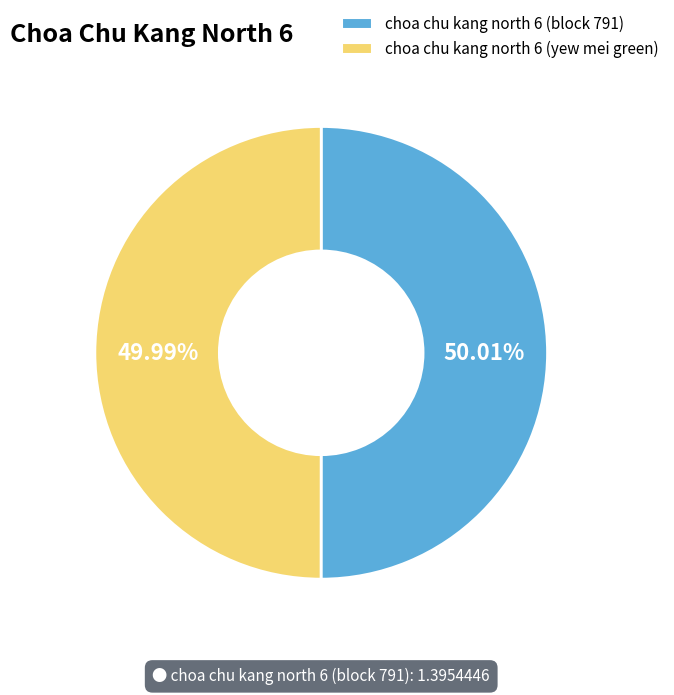

To the nearest percent, what portion does choa chu kang north 6 (block 791) represent?

50%